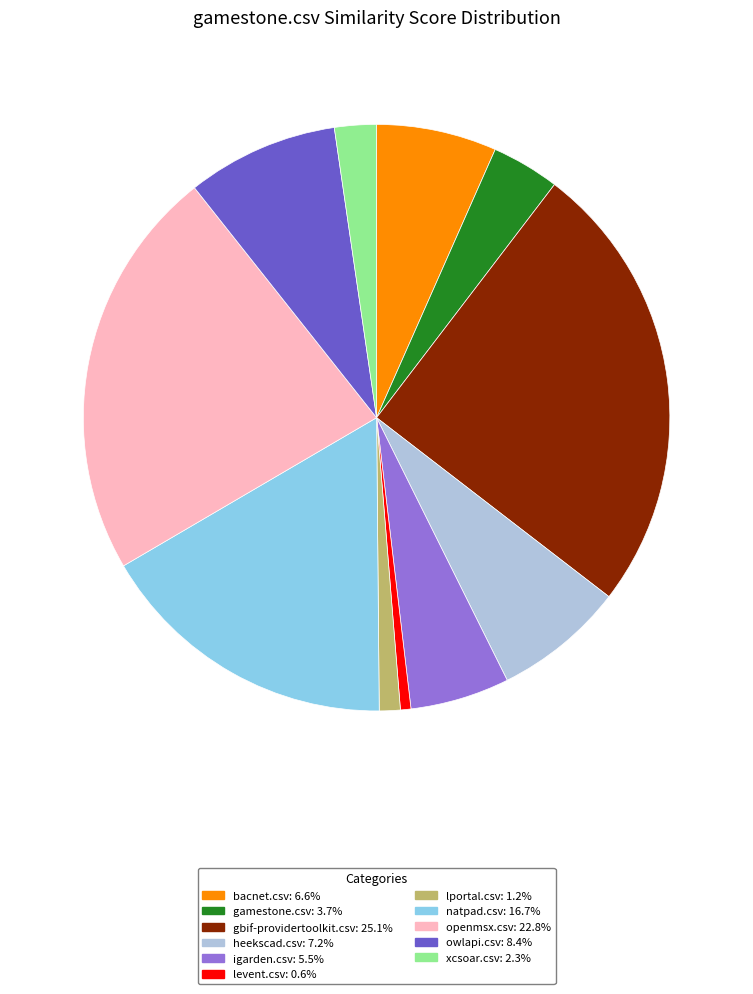

Which category has the smallest portion of the pie?

levent.csv